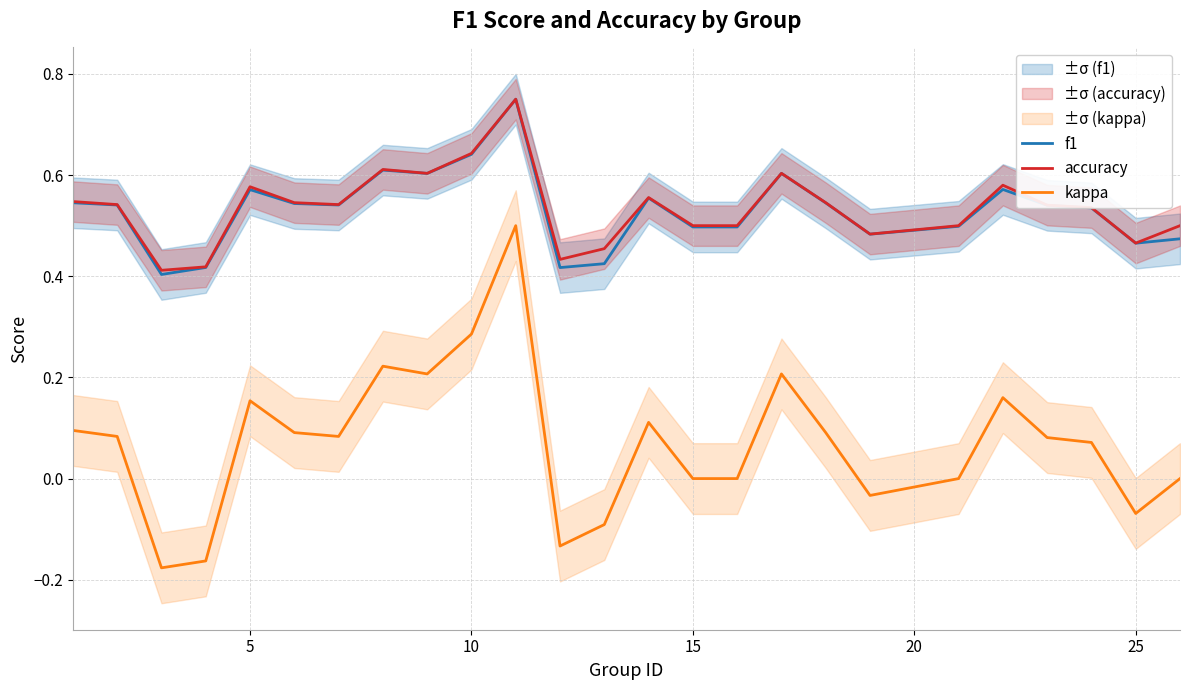

What is the average value of the kappa series?

0.1